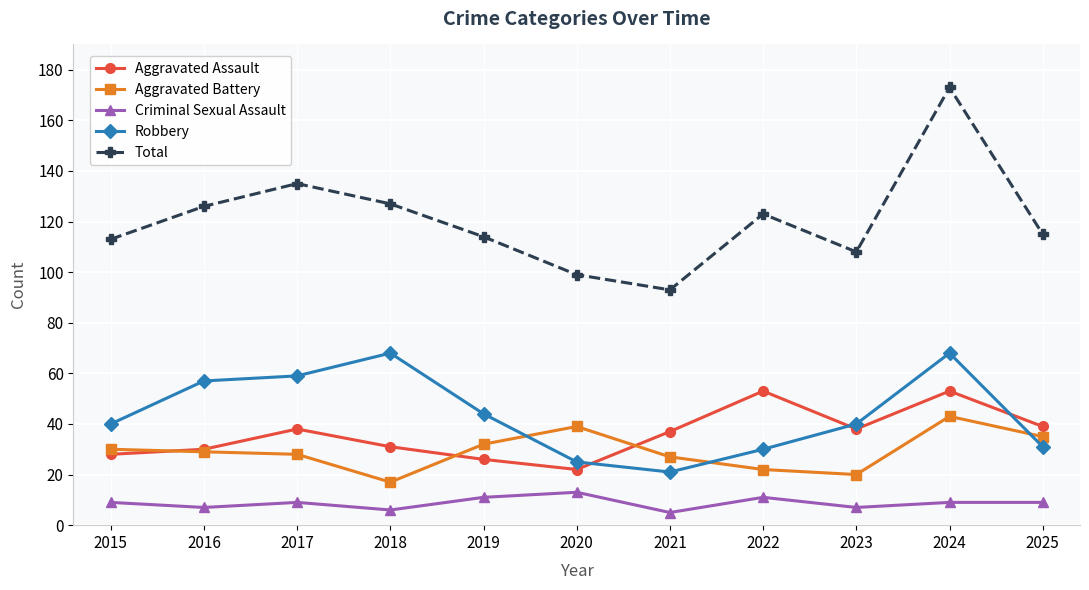

What value does the Criminal Sexual Assault series have at 2019?

11